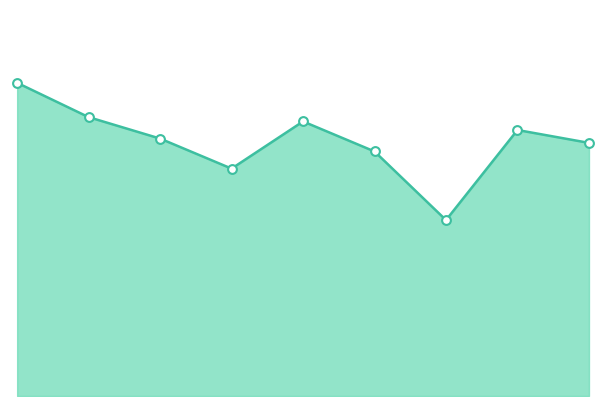

Is this an area chart (filled region under the line)?

Yes